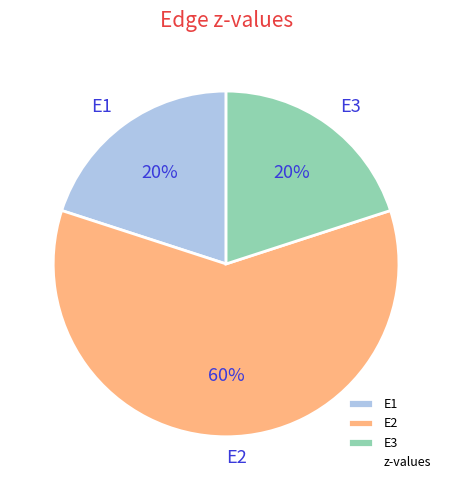

To the nearest percent, what percentage of the pie is E3?

20%